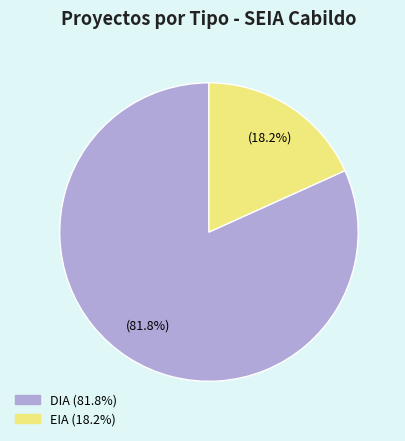

Which category has the smallest portion of the pie?

EIA